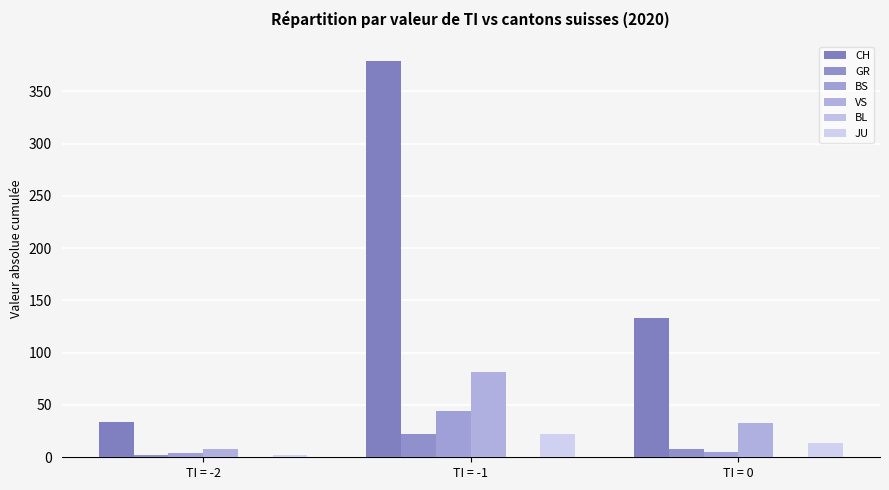

Read the GR value at TI = -1.

22